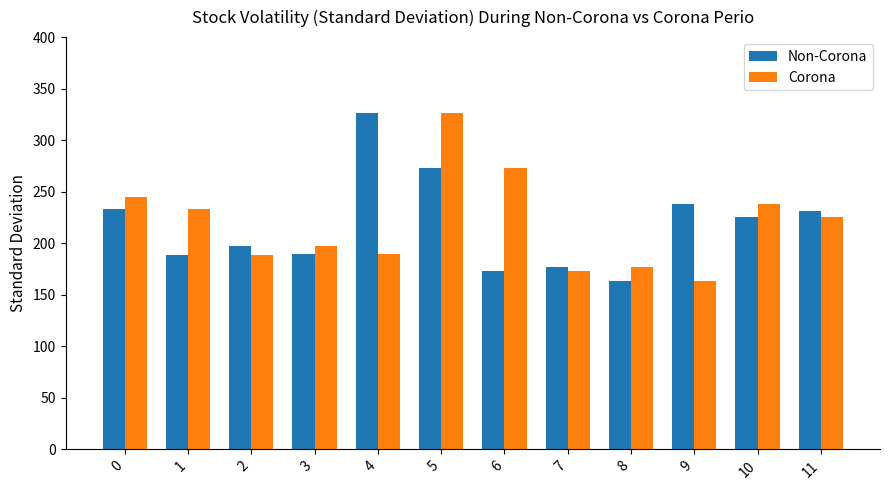

Read the Non-Corona value at 7.

177.0